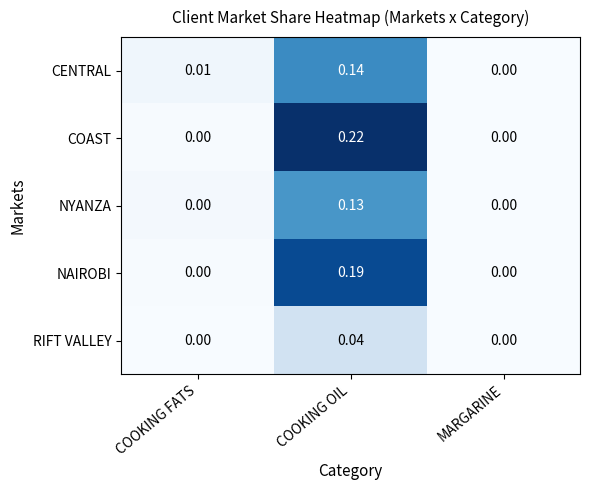

Rank the series by their maximum value, from lowest to highest.

RIFT VALLEY, NYANZA, CENTRAL, NAIROBI, COAST